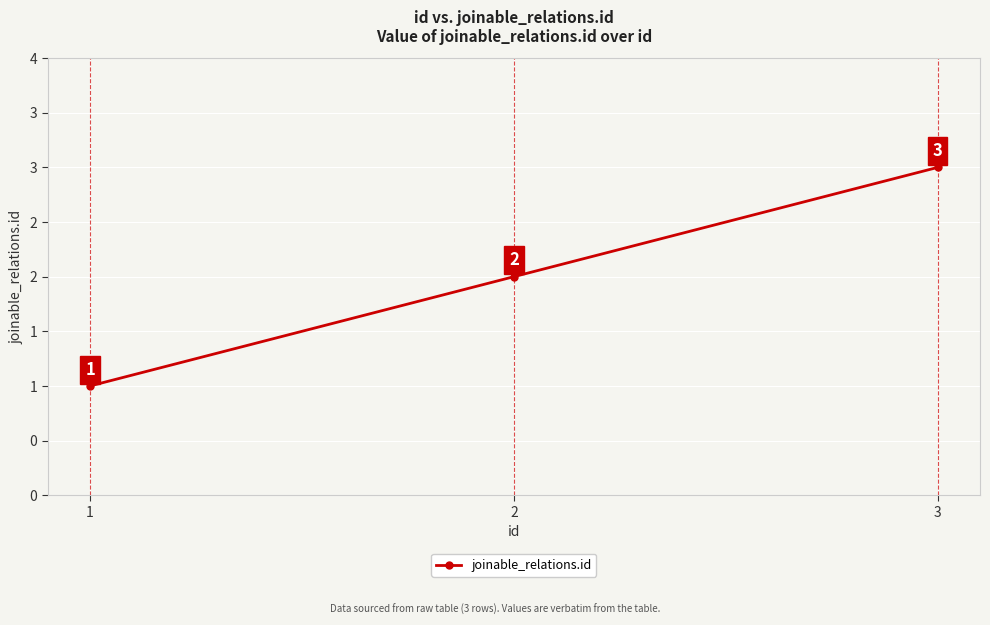

Reading left to right, list all the values displayed in this chart.

1	2	3